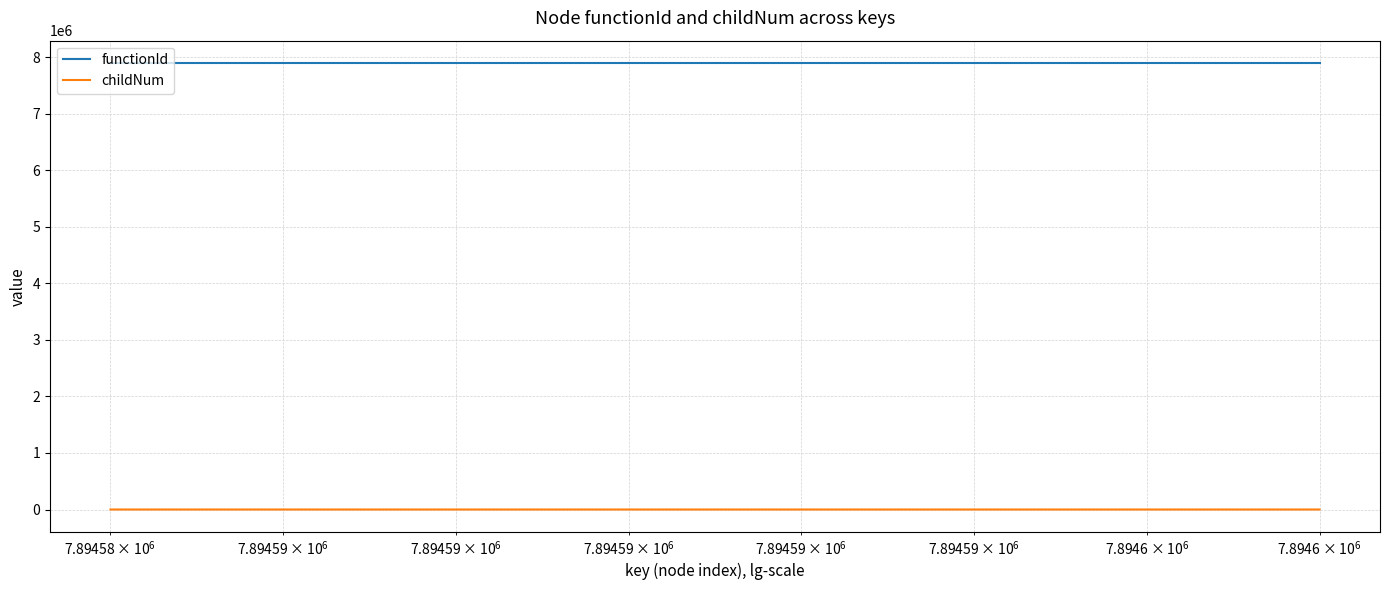

What is the average value of the functionId series?

7894583